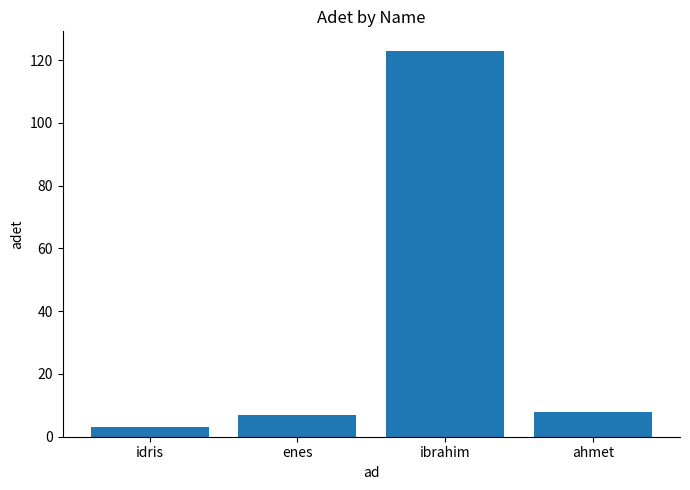

What is the label of the 2nd bar from the left?

enes